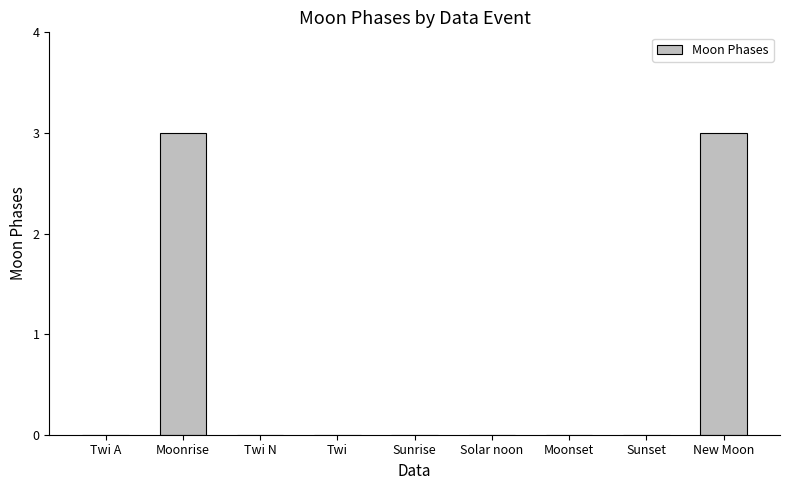

Read the value at New Moon.

3